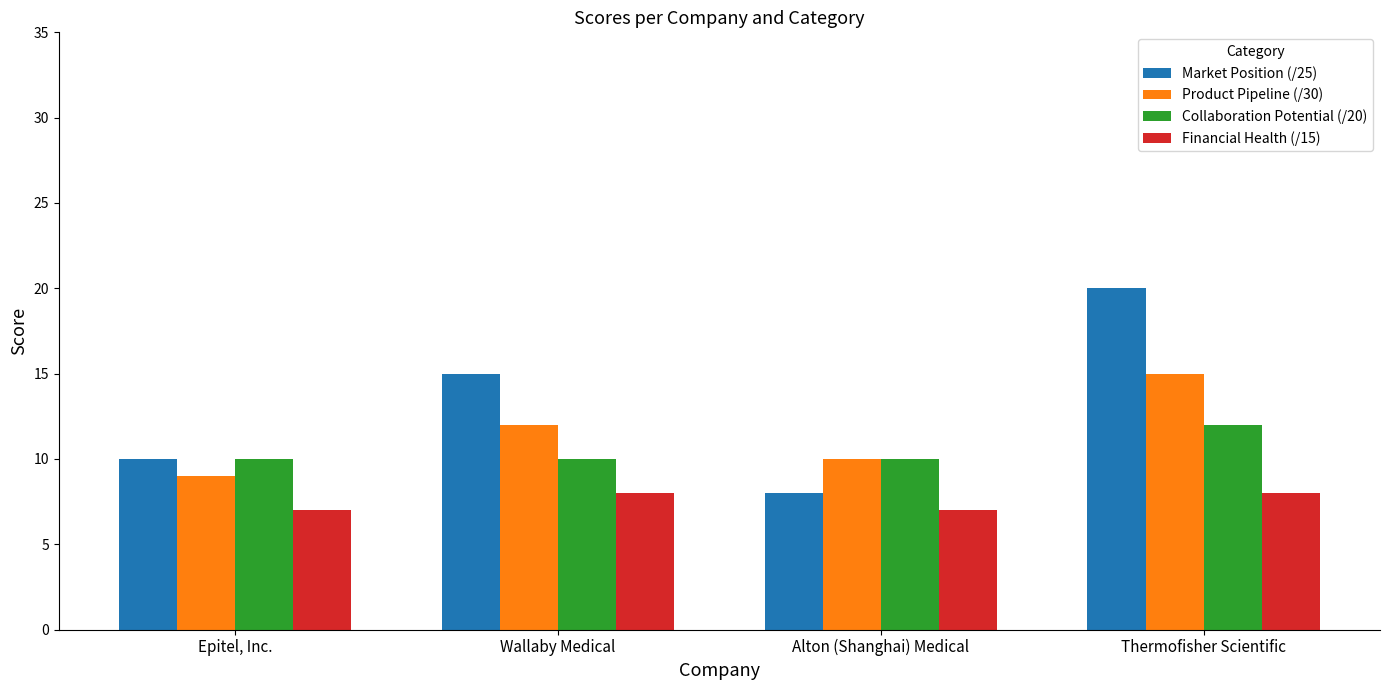

What is the maximum value for Collaboration Potential (/20)?

12